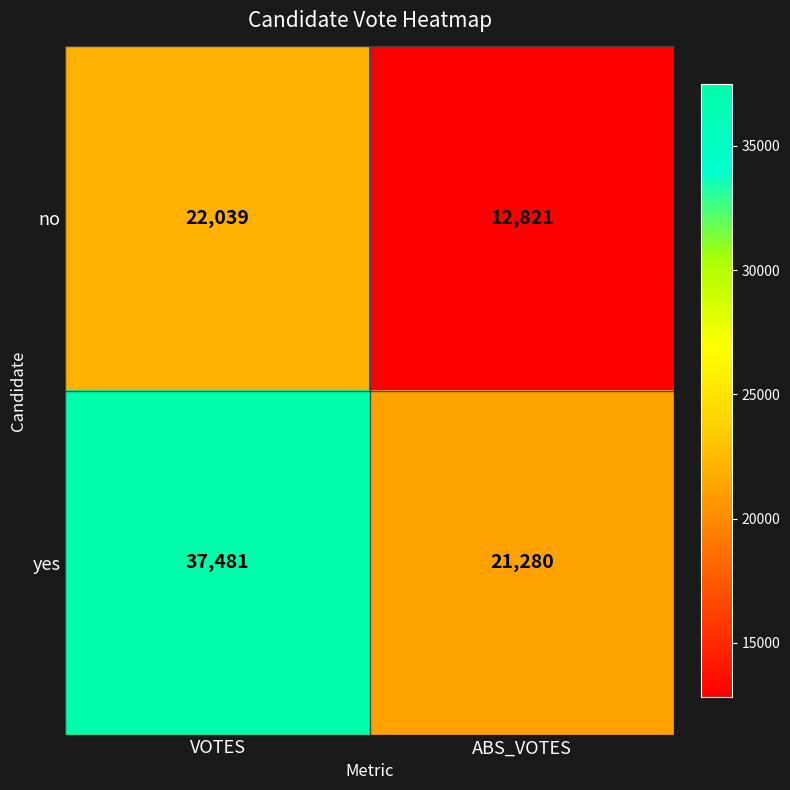

What is the spread (max minus min) of values at VOTES?

15442